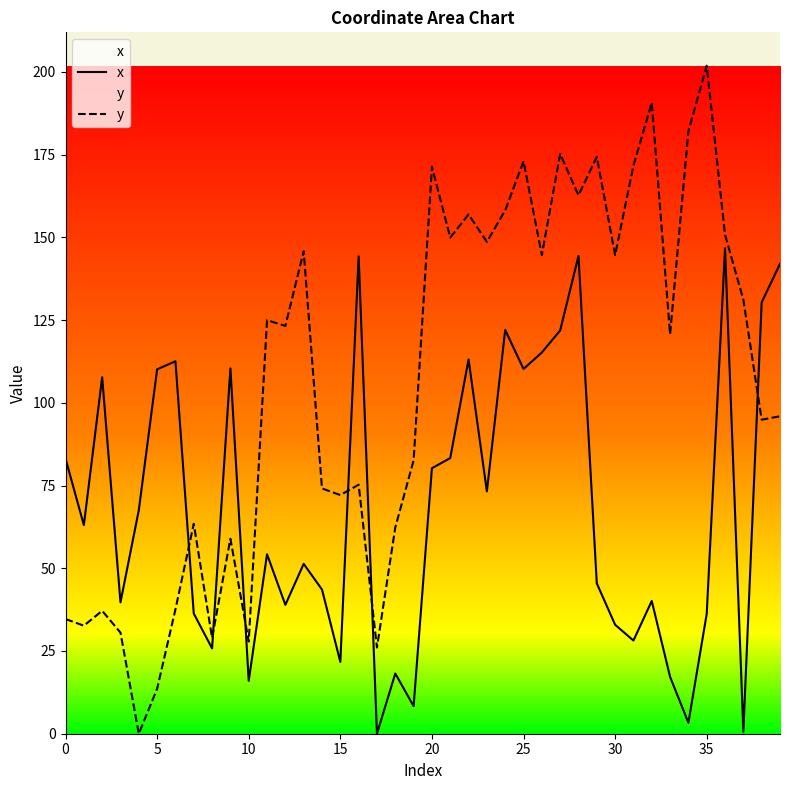

List the series in order of their peak value, lowest first.

x, y